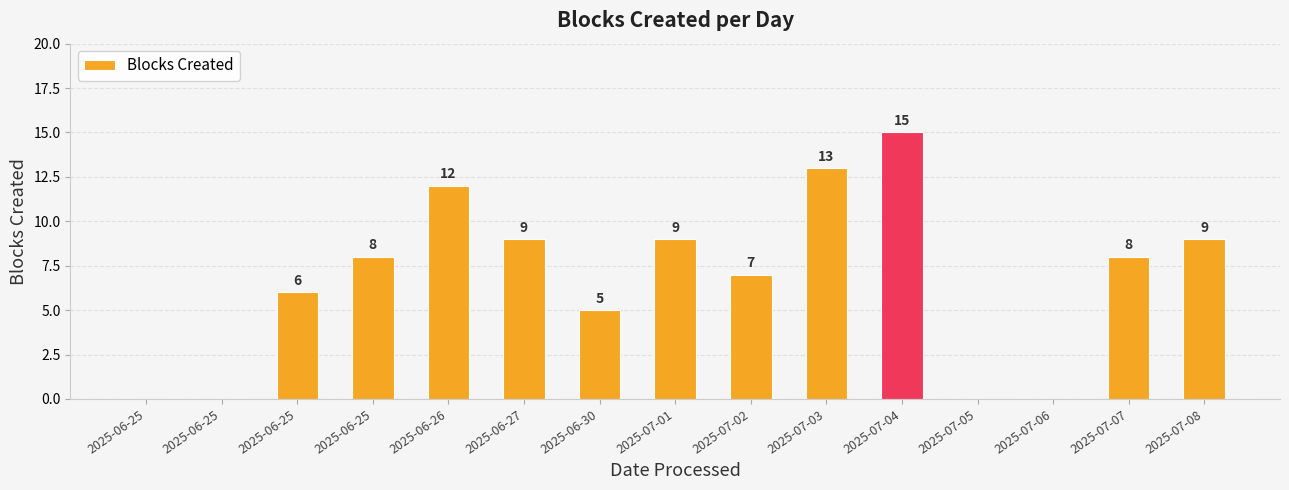

How many data points does each series have?

15